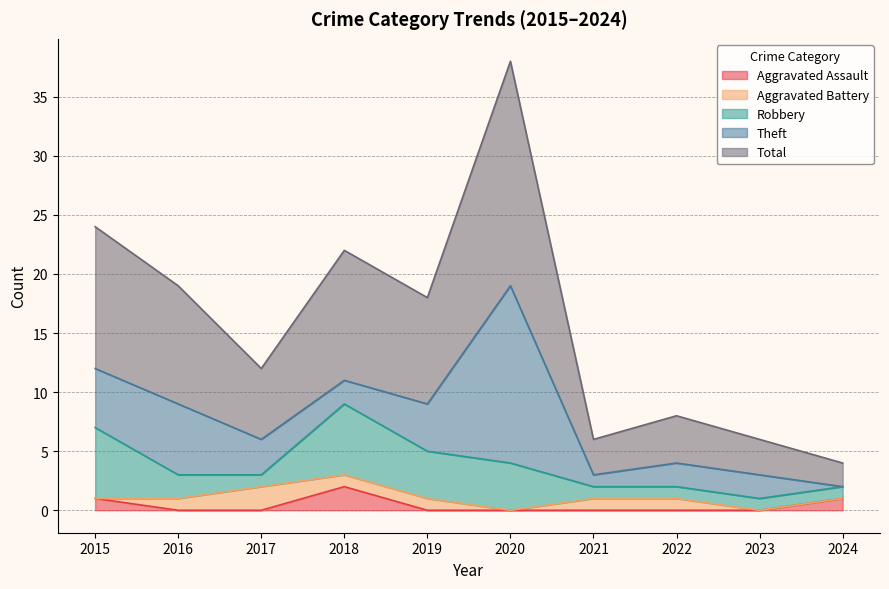

What is the sum of all Aggravated Battery values?

7